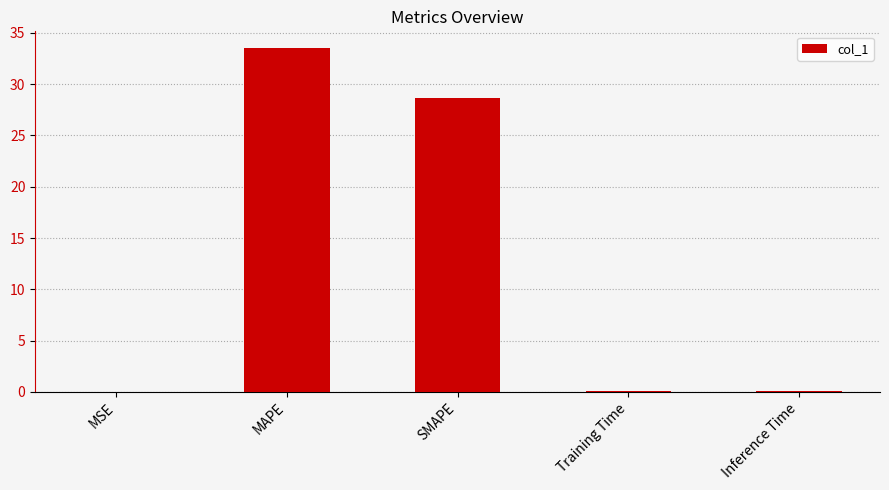

What is the greatest value displayed?

33.5